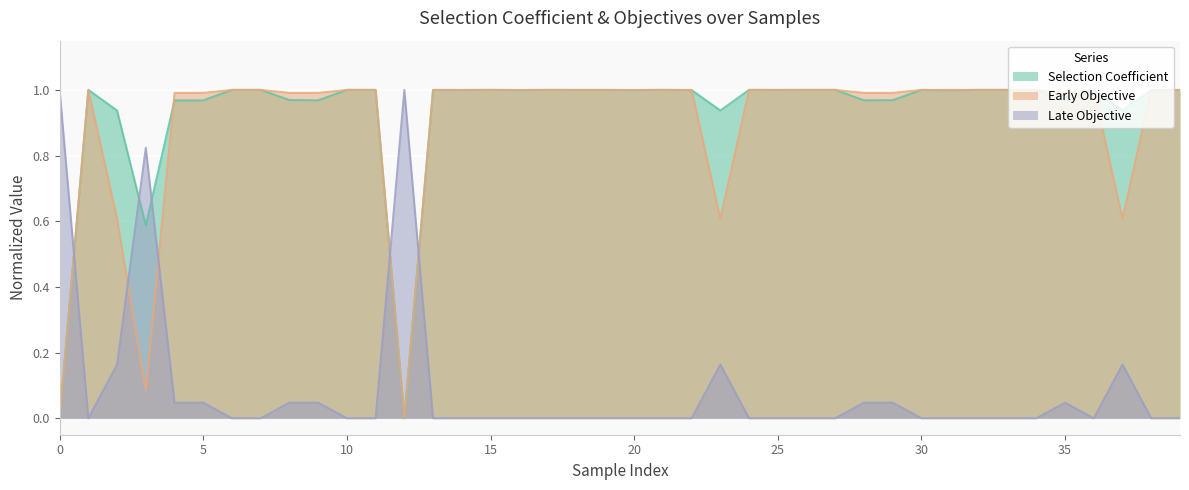

Reading left to right, extract all data points from this chart.

Selection Coefficient: 0.0	1.0	0.9	0.6	1.0	1.0	1.0	1.0	1.0	1.0	1.0	1.0	0.0	1.0	1.0	1.0	1.0	1.0	1.0	1.0	1.0	1.0	1.0	0.9	1.0	1.0	1.0	1.0	1.0	1.0	1.0	1.0	1.0	1.0	1.0	1.0	1.0	0.9	1.0	1.0
Early Objective: 0.0	1.0	0.6	0.1	1.0	1.0	1.0	1.0	1.0	1.0	1.0	1.0	0.0	1.0	1.0	1.0	1.0	1.0	1.0	1.0	1.0	1.0	1.0	0.6	1.0	1.0	1.0	1.0	1.0	1.0	1.0	1.0	1.0	1.0	1.0	1.0	1.0	0.6	1.0	1.0
Late Objective: 1.0	0.0	0.2	0.8	0.0	0.0	0.0	0.0	0.0	0.0	0.0	0.0	1.0	0.0	0.0	0.0	0.0	0.0	0.0	0.0	0.0	0.0	0.0	0.2	0.0	0.0	0.0	0.0	0.0	0.0	0.0	0.0	0.0	0.0	0.0	0.0	0.0	0.2	0.0	0.0